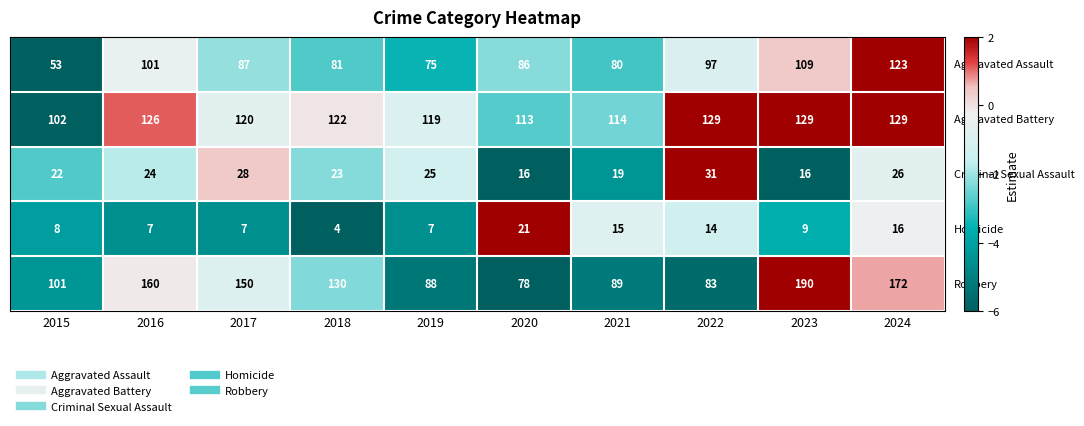

At how many categories does at least one series exceed 109?

9